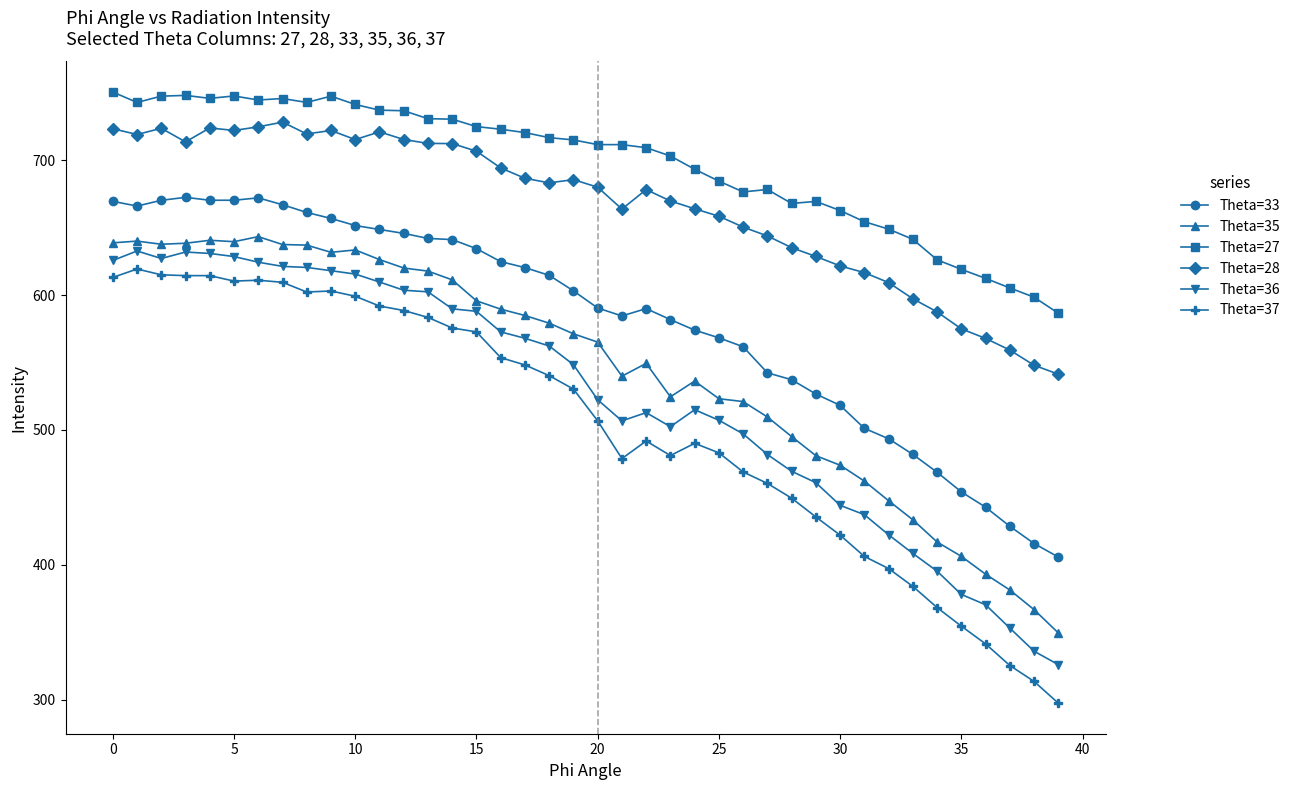

How many values in the Theta=27 series are below 714?

20